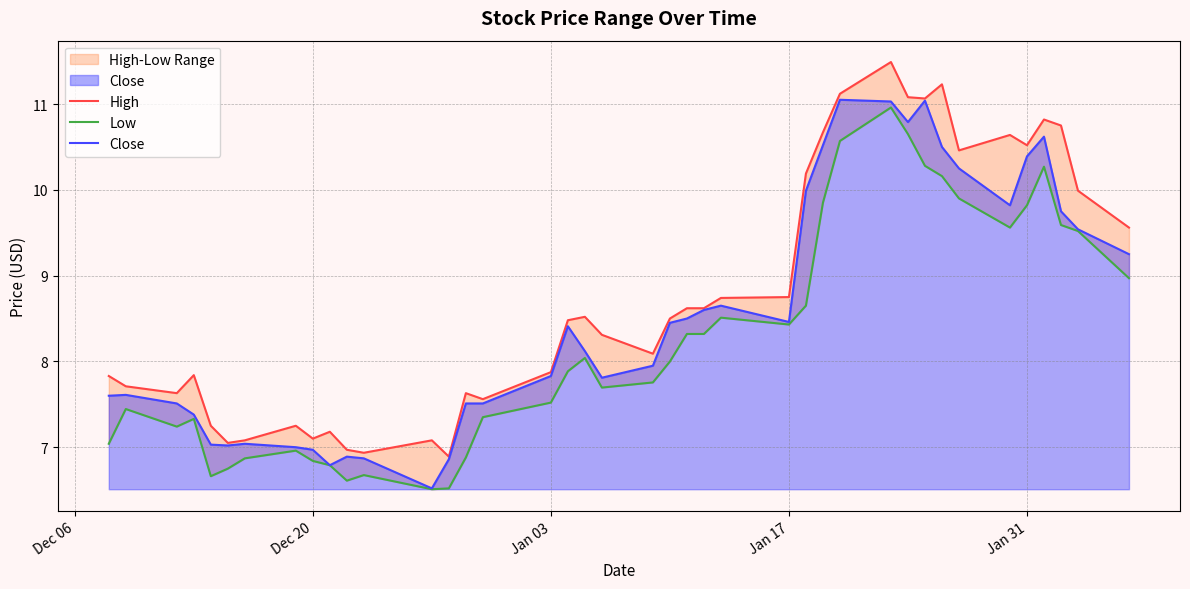

How many interior local valleys does the Close series have?

7